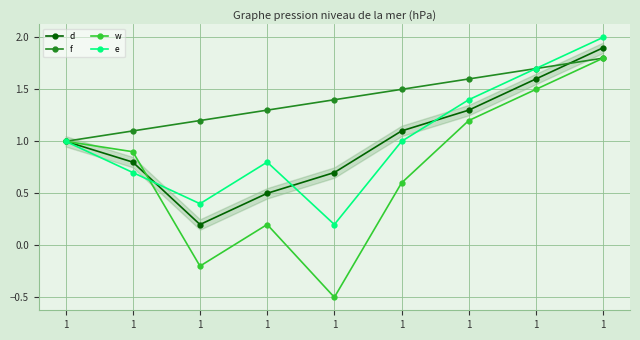

At which category does the chart reach its minimum across all series?

1